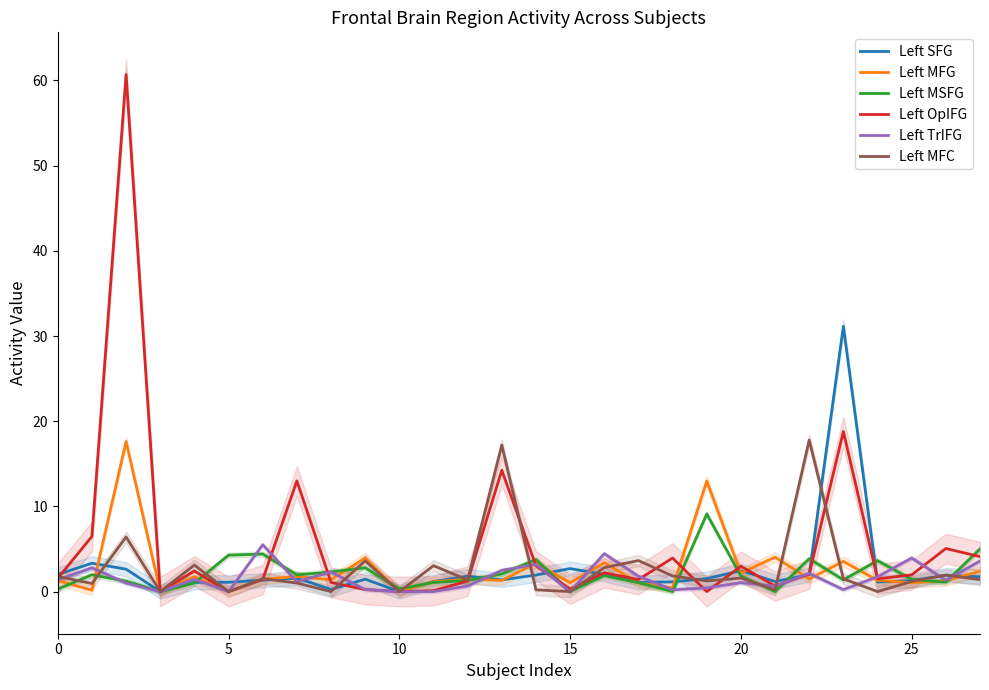

What is the difference between the maximum and minimum values in the Left MSFG series?

9.1